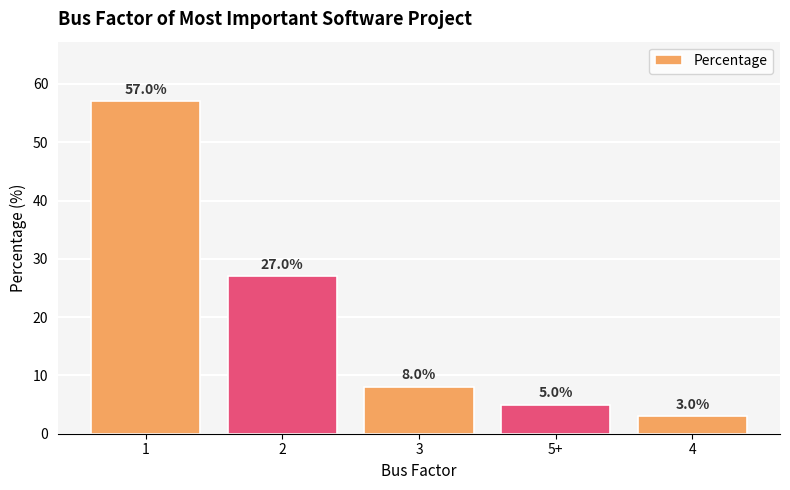

Which has a higher value, 4 or 3?

3